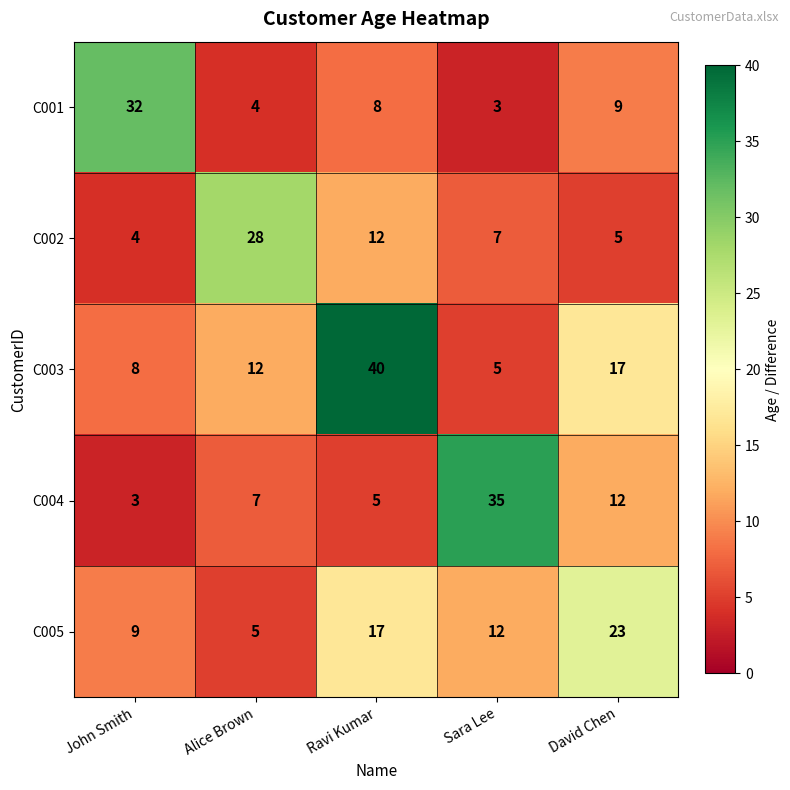

Is it true that C005 equals 9 at John Smith?

True